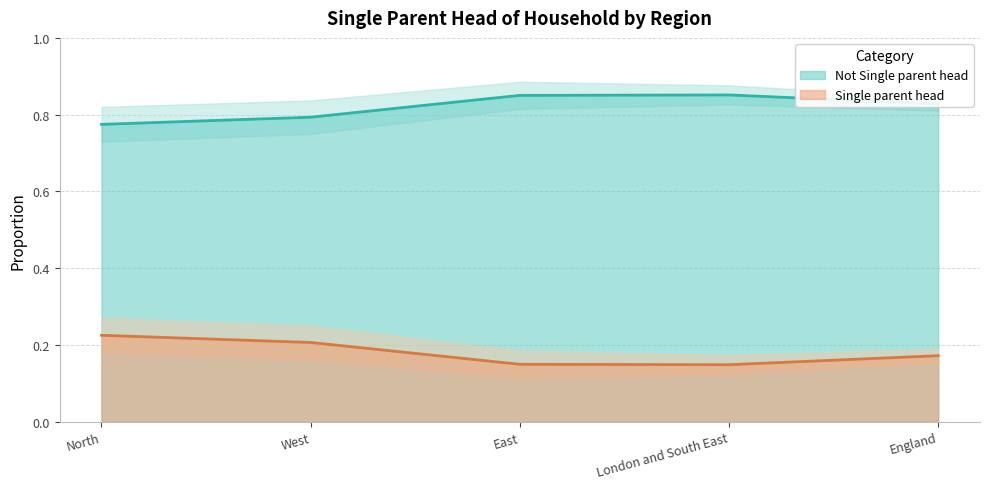

What value does the Not Single parent head series have at North?

0.2